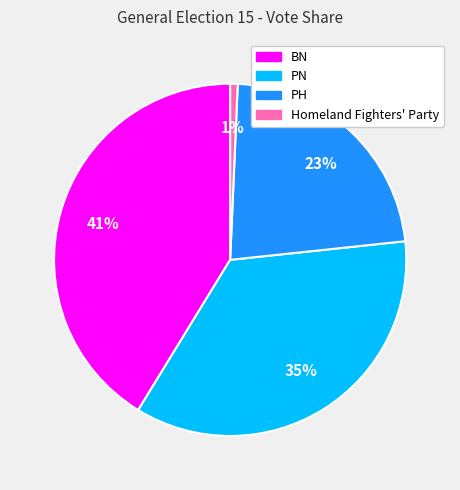

Between BN and PH, which is larger?

BN